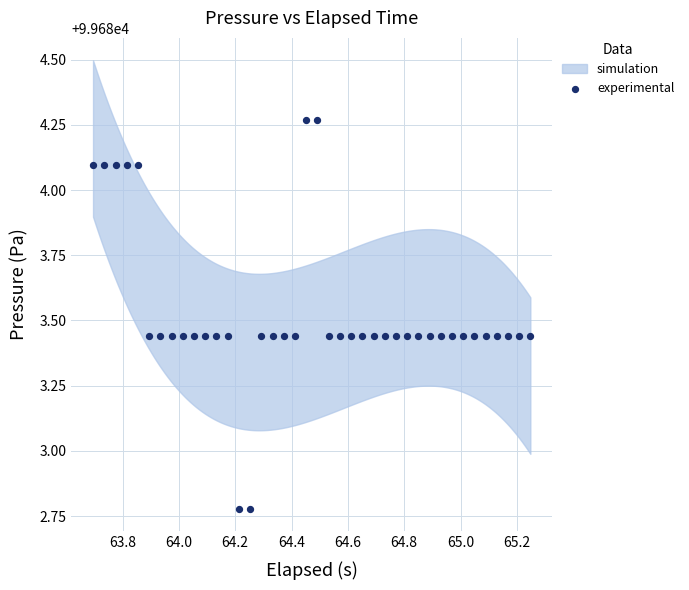

What is the range of X values (max minus min)?

1.6